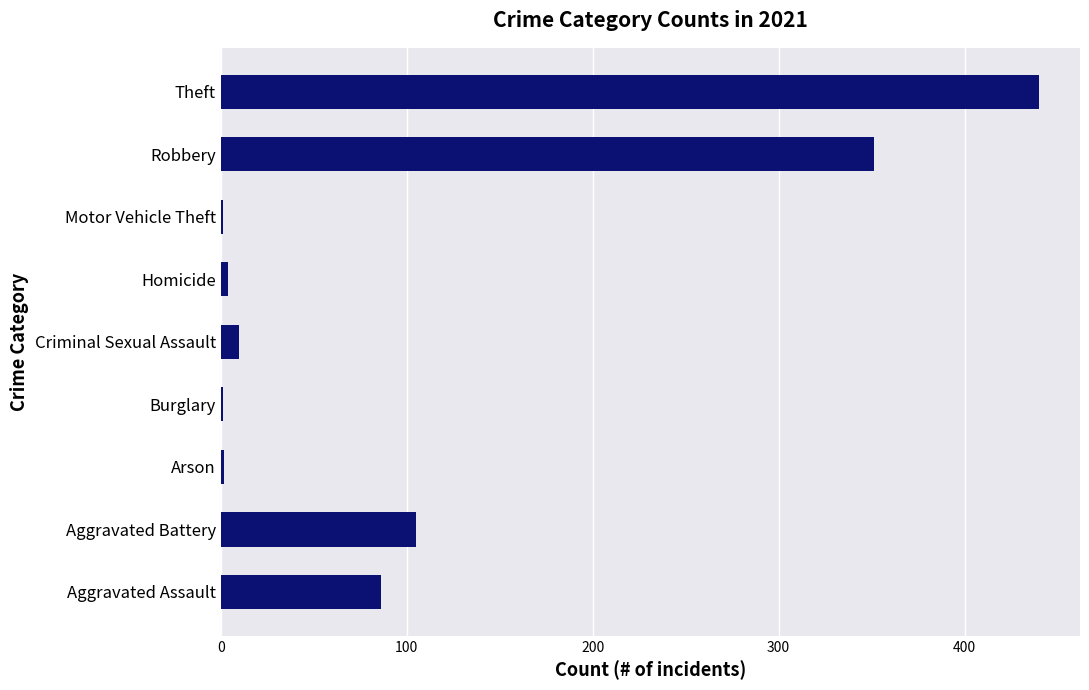

Where is the data nearest to the value 220?

Aggravated Battery